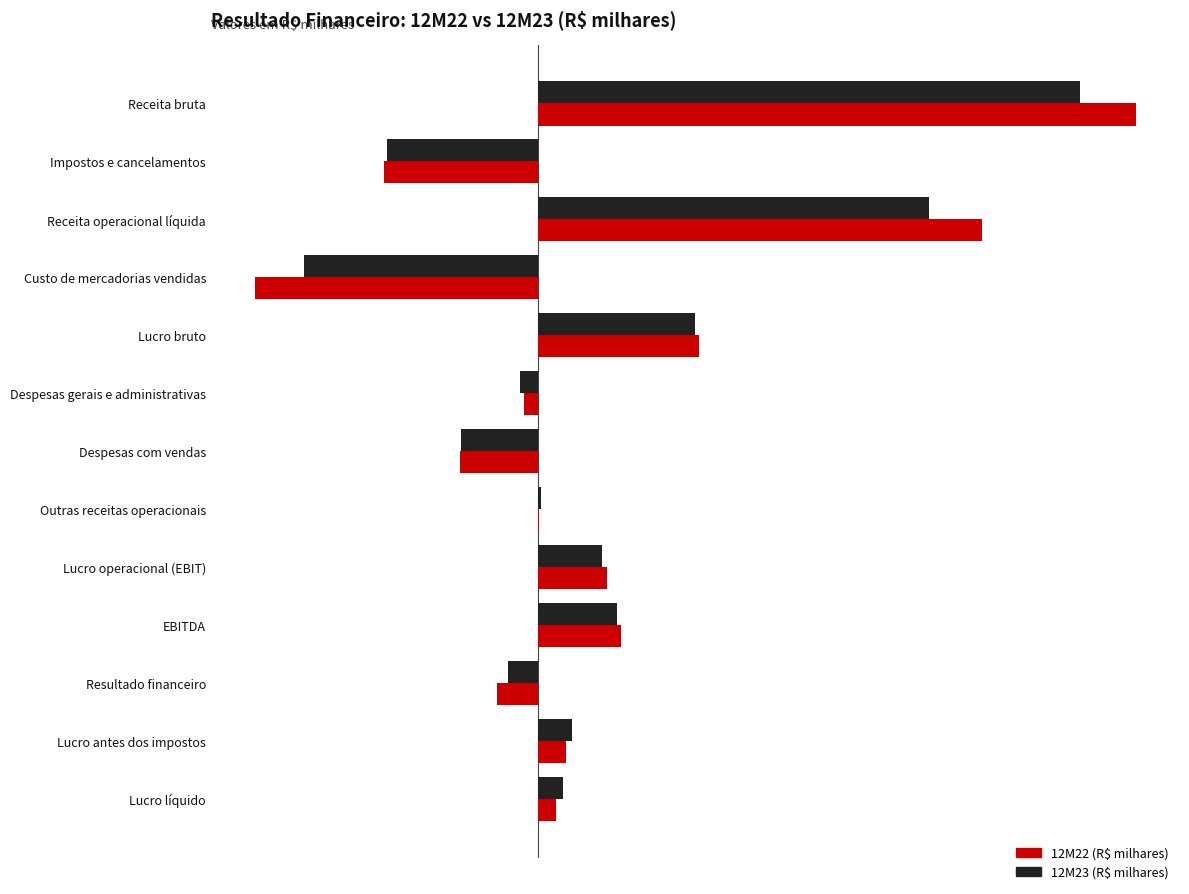

Reading left to right, list all the values displayed in this chart.

12M22 (R$ milhares): 14250353	-3673501	10576852	-6750978	3825874	-337942	-1856070	20254	1652116	1967729	-991428	660688	424975
12M23 (R$ milhares): 12915151	-3595981	9319170	-5578445	3740725	-437987	-1845015	66643	1524366	1883827	-710342	814024	600454